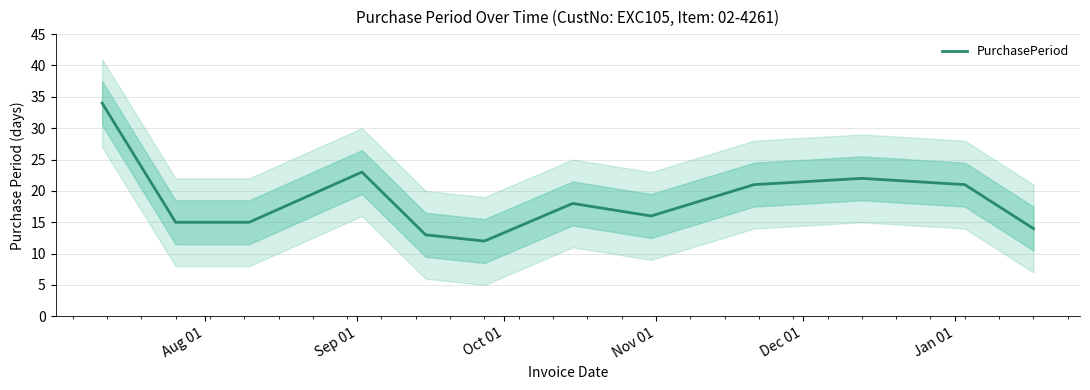

What is the highest value of the PurchasePeriod series?

34